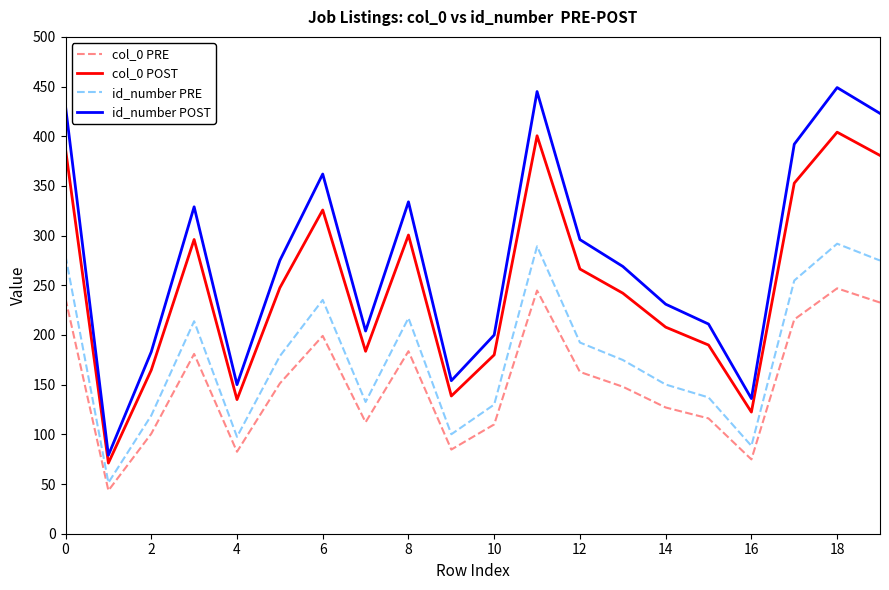

How many lines are shown in the chart?

4